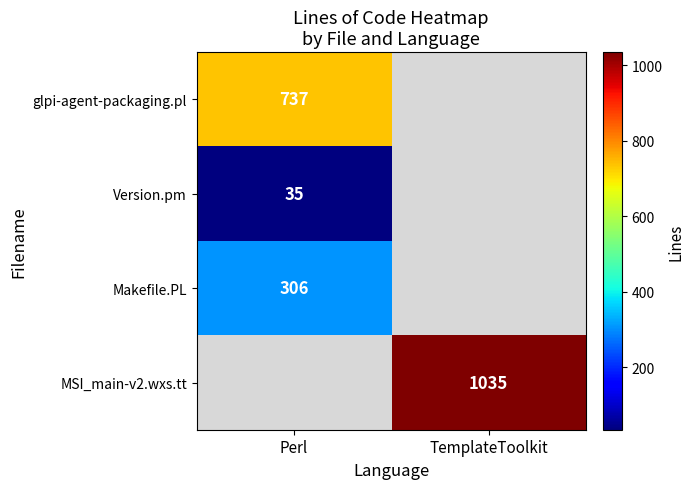

The glpi-agent-packaging.pl series shows 737 at Perl. True or false?

True